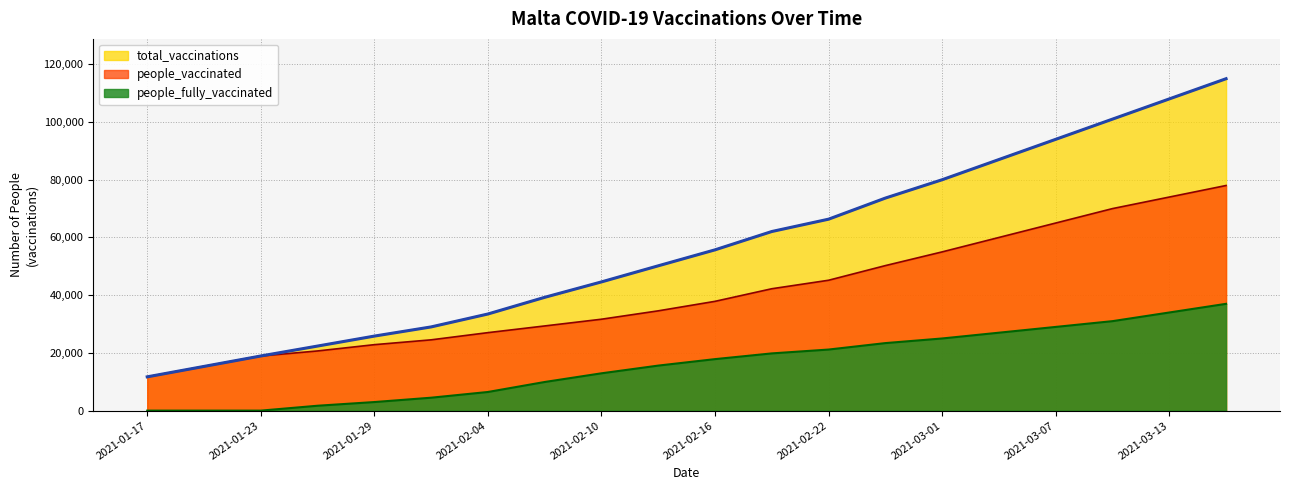

Does the chart display data point markers on the line(s)?

No